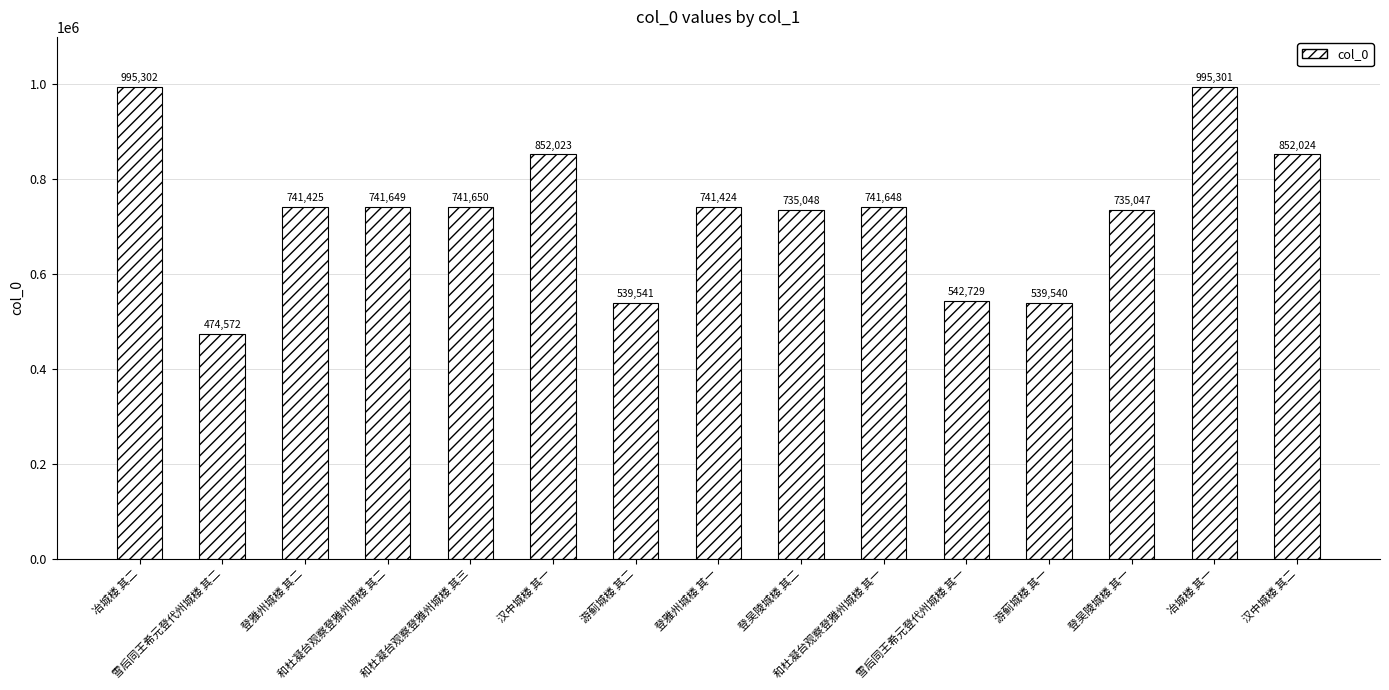

Count the number of data series in this chart.

1